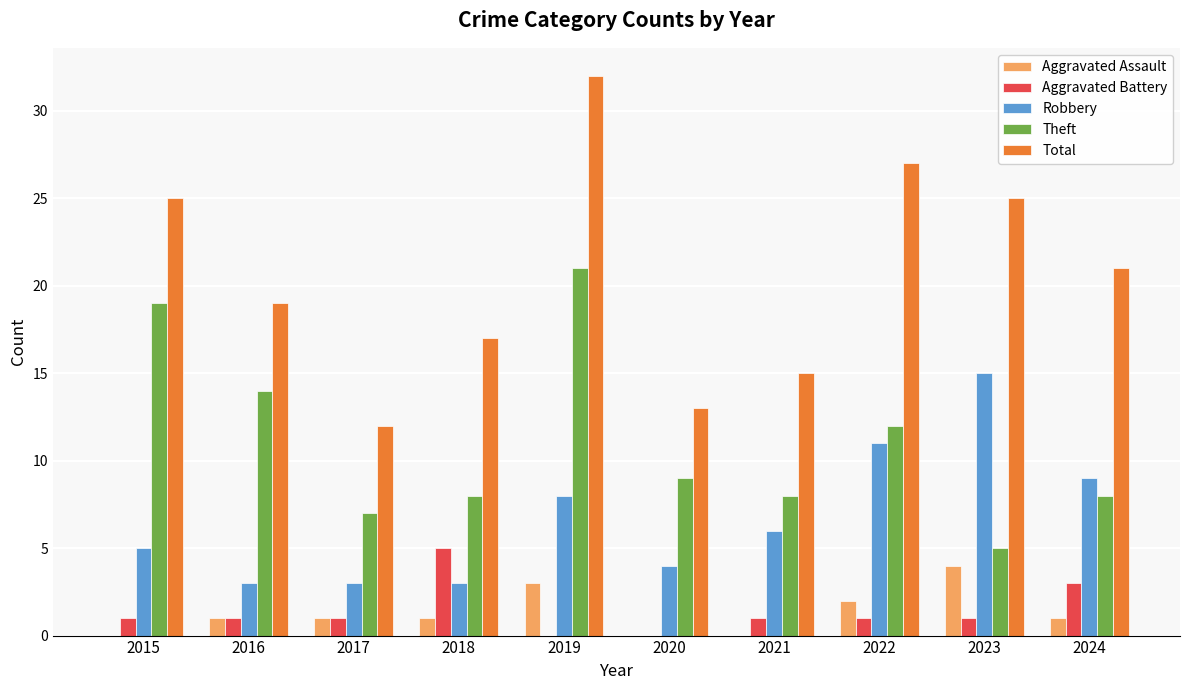

The Robbery series shows 3 at 2017. True or false?

True